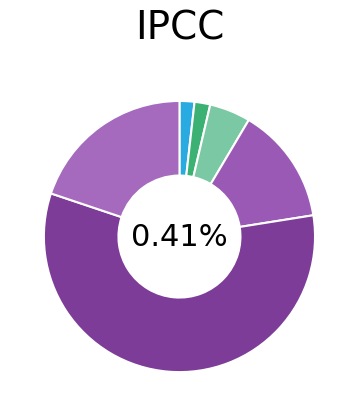

To the nearest percent, what percentage of the pie is 2?

2%